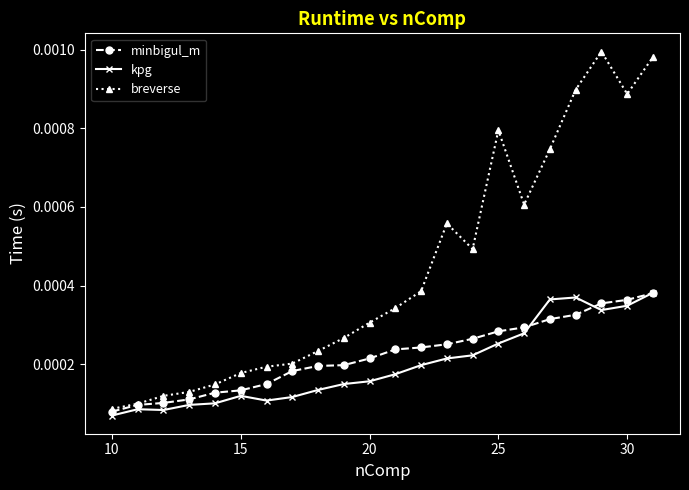

True or false: breverse and kpg intersect in this chart.

False